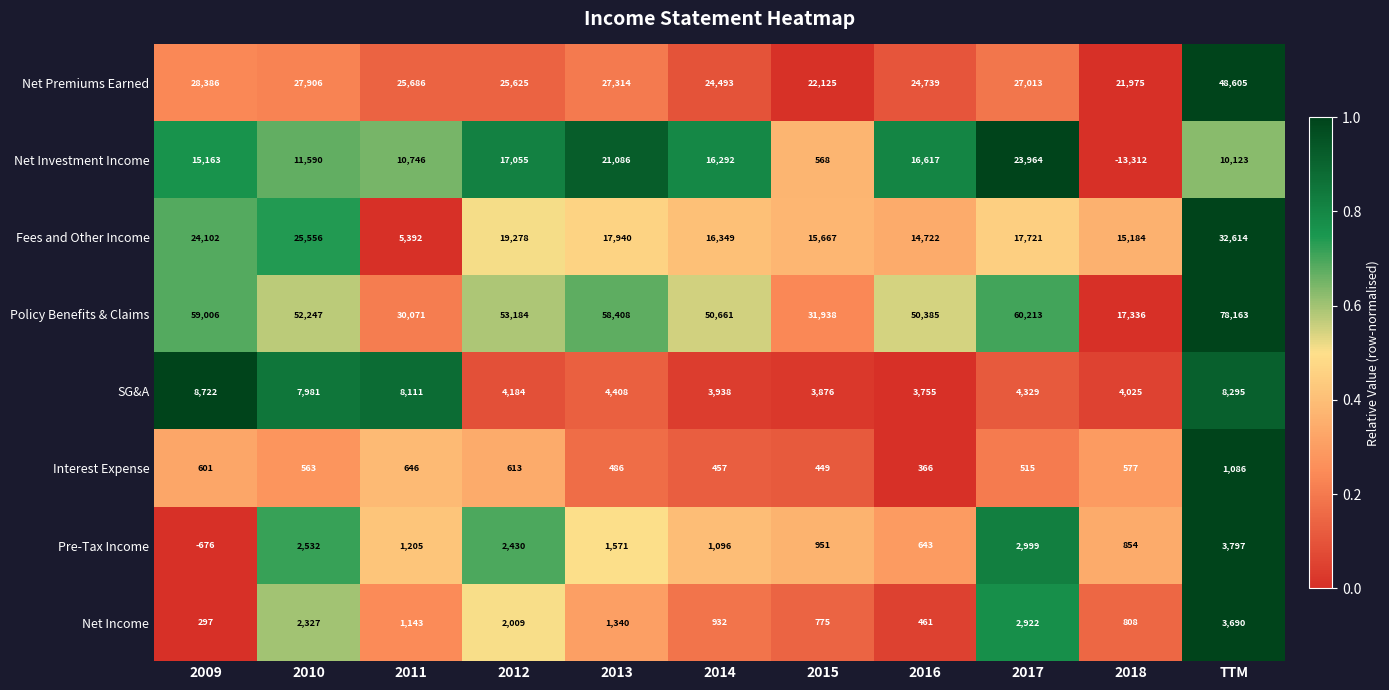

What is the total value across all series at 2014?

114218